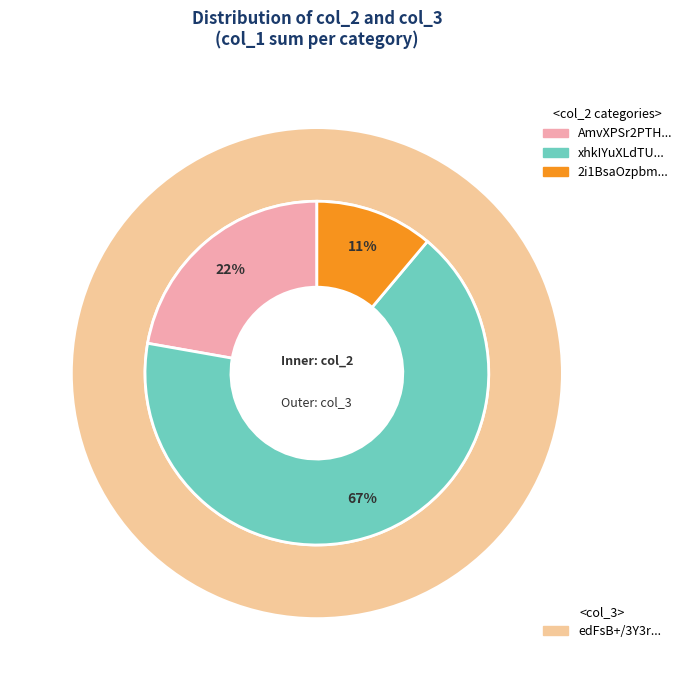

To the nearest percent, what is the average slice percentage?

33%